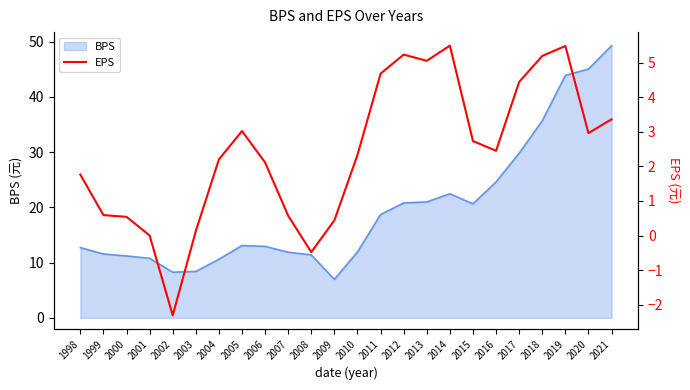

Where is BPS nearest to the value 28?

2017